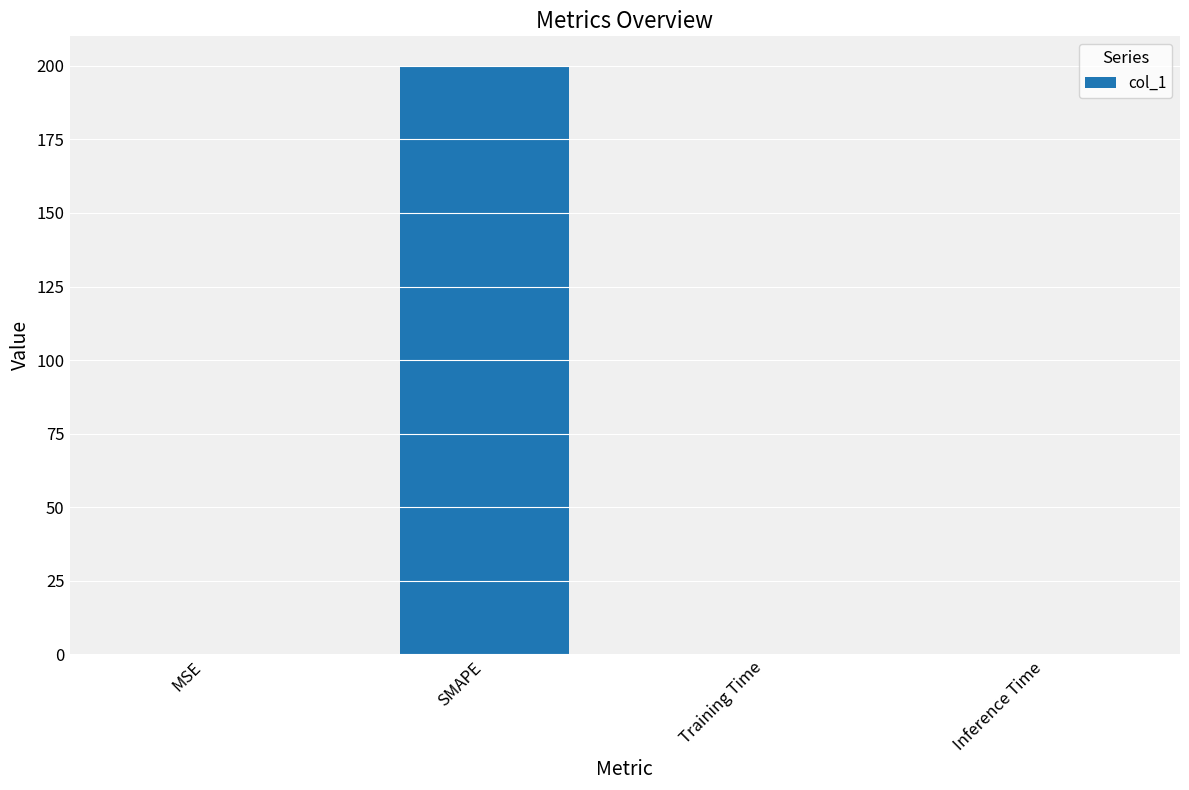

What is the maximum value shown in the chart?

200.0